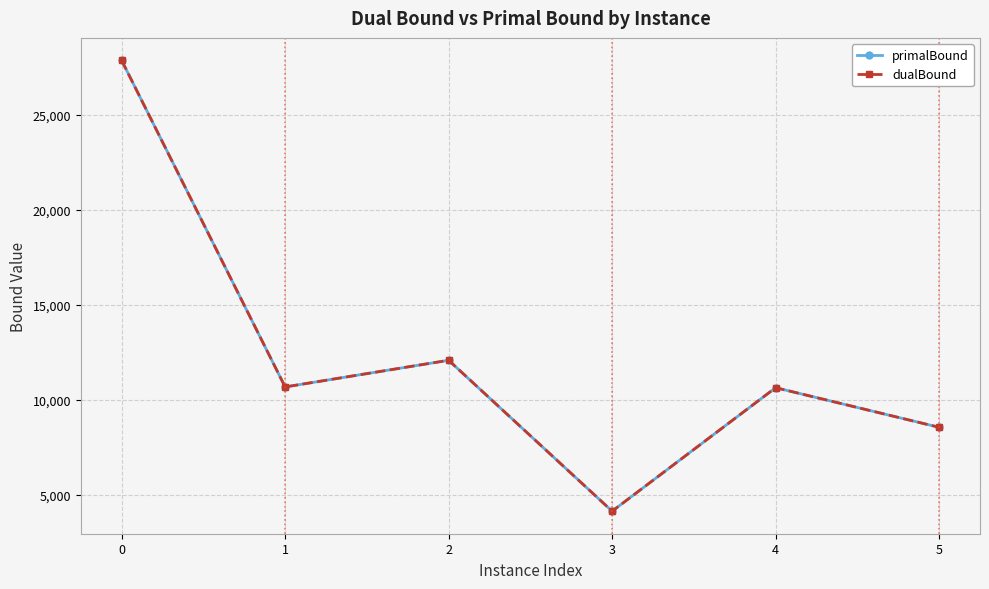

What is the difference between the maximum and minimum values in the dualBound series?

23696.7